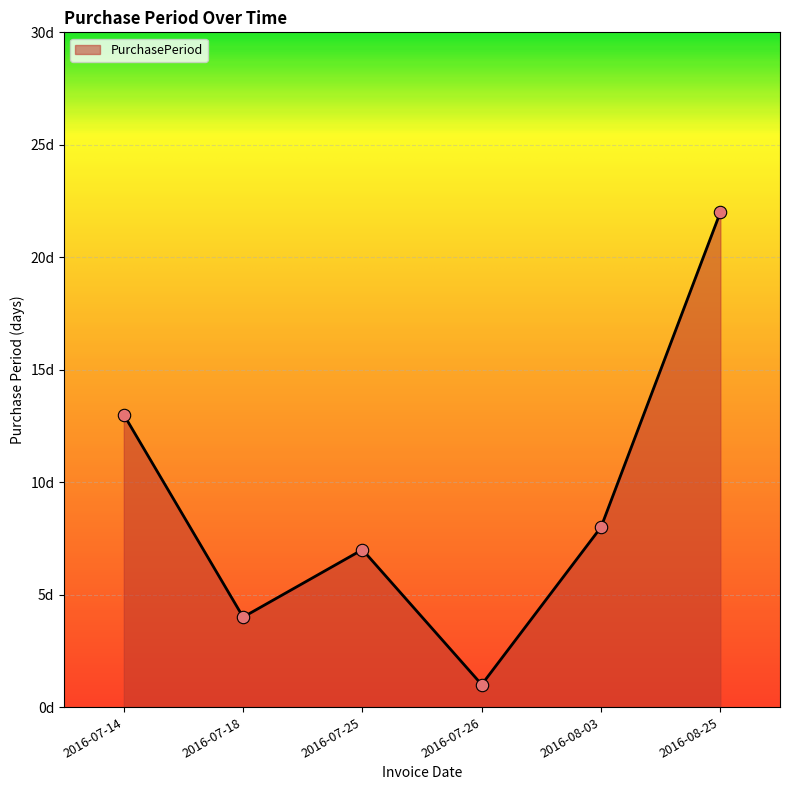

Is this an area chart (filled region under the line)?

Yes